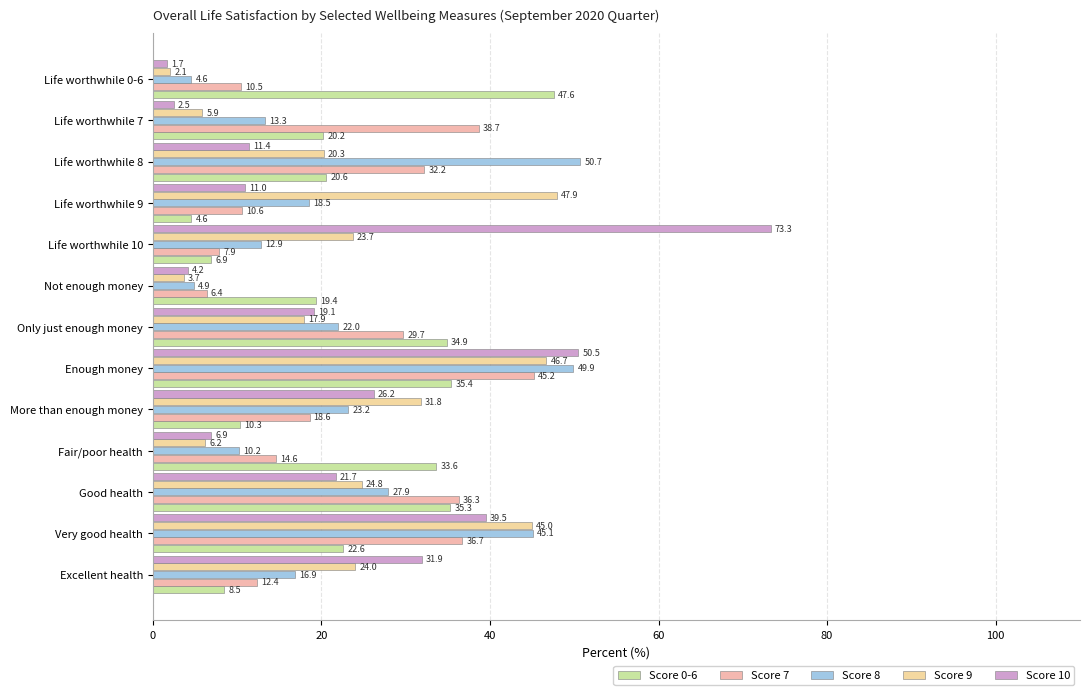

What is the label of the 3rd bar from the right?

Life worthwhile 8